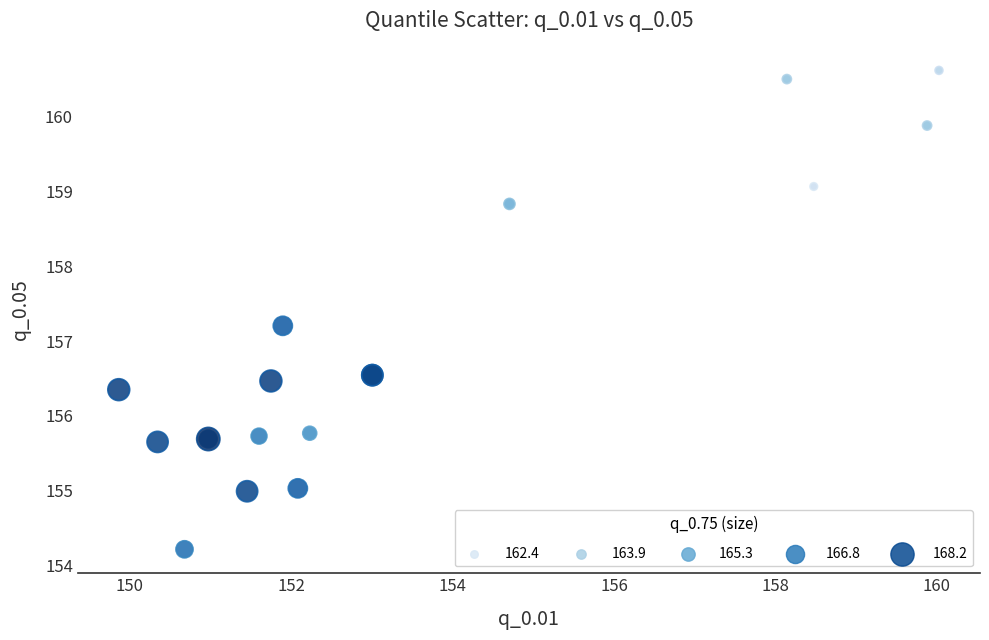

What Y value in the scatter plot is closest to 157?

157.2